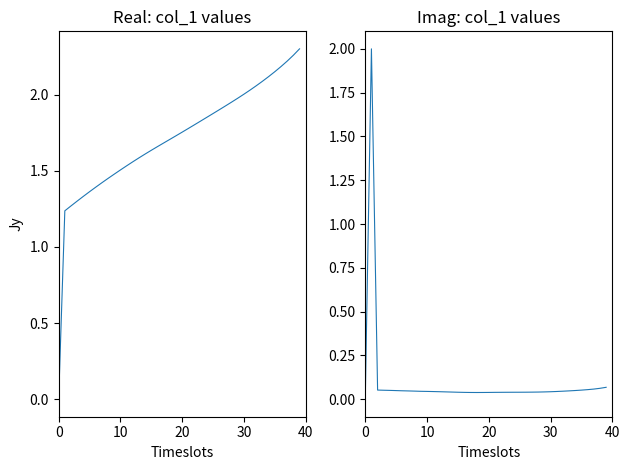

True or false: col_1 real and col_1 imag intersect in this chart.

True